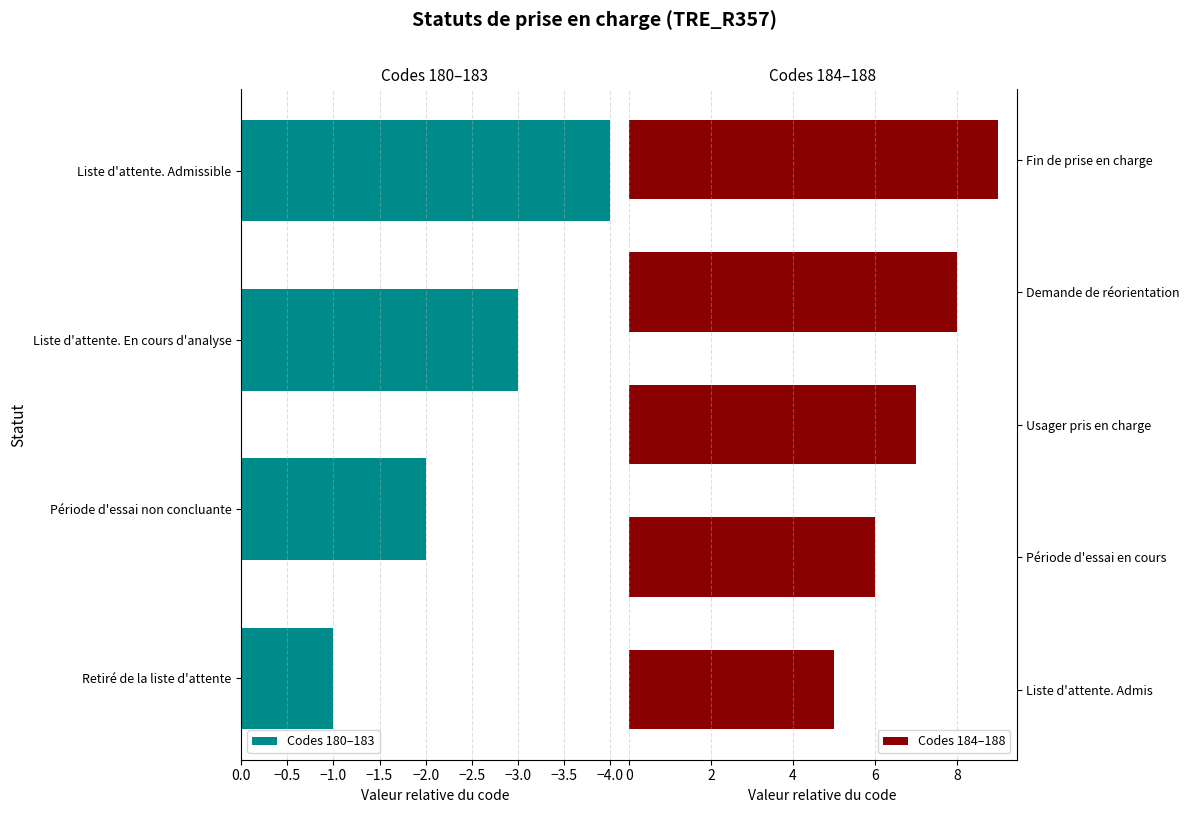

The Codes 180–183 series shows -2 at Liste d'attente. En cours d'analyse. True or false?

False